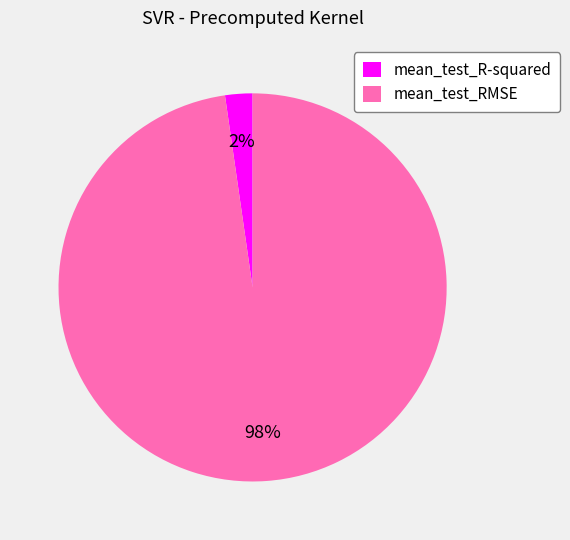

Rank the categories by value from lowest to highest.

mean_test_R-squared, mean_test_RMSE